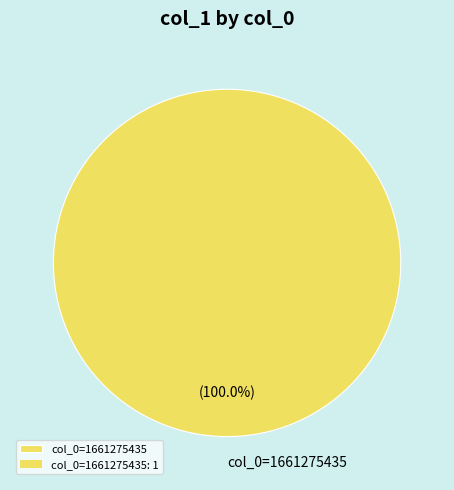

Rank the categories by value from highest to lowest.

col_0=1661275435